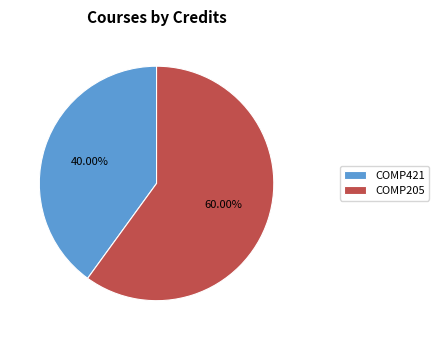

Approximately how many times larger is the value at COMP421 compared to COMP205?

0.7